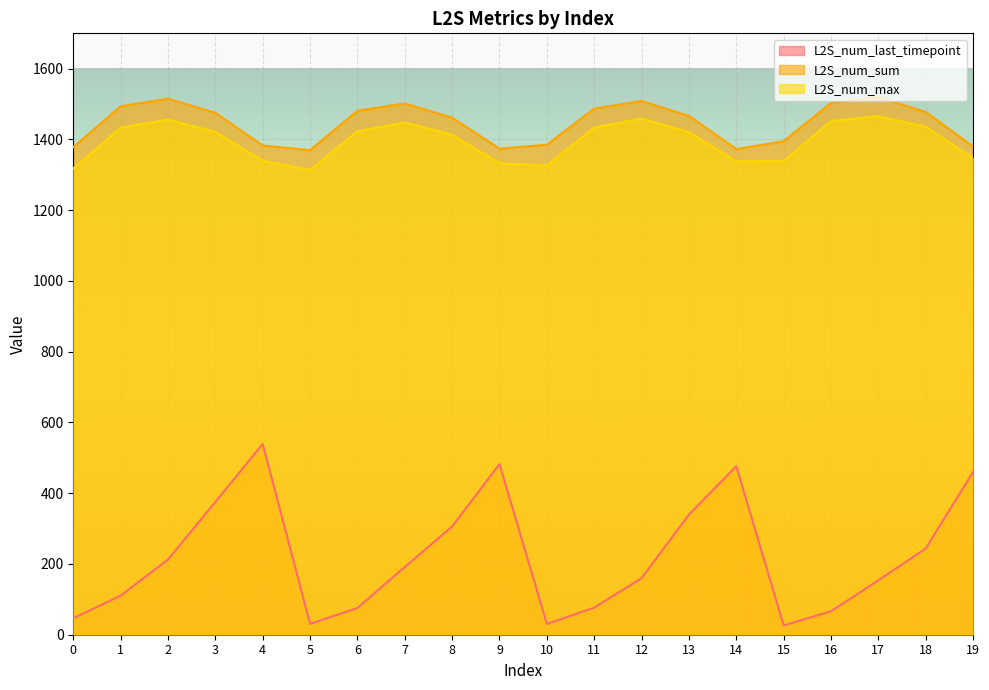

True or false: L2S_num_last_timepoint has a value of 221.4 at 17.

False